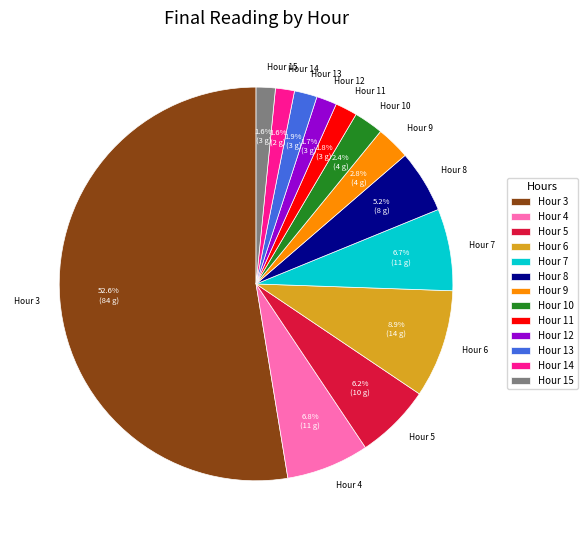

Is the sum of Hour 4 and Hour 11 greater than half?

No